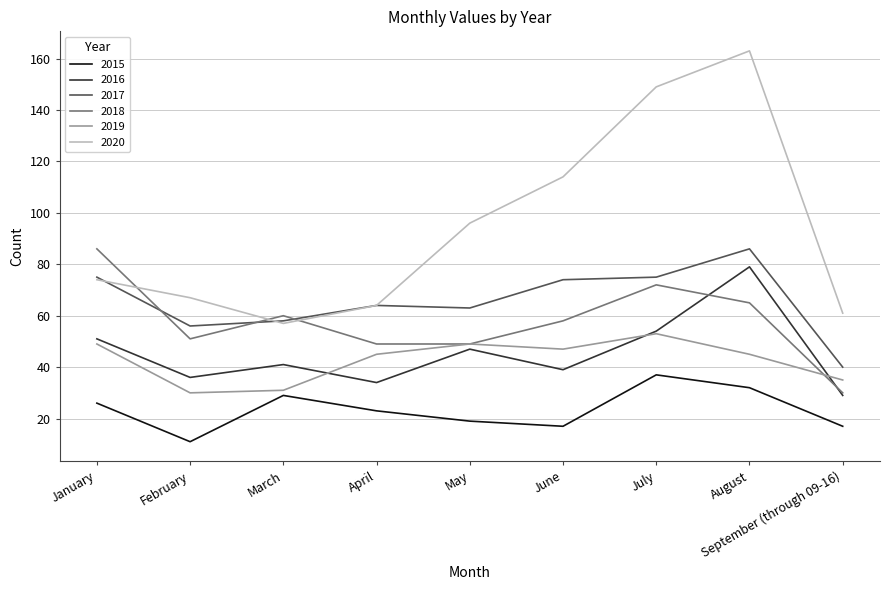

True or false: 2015 and 2019 intersect in this chart.

False